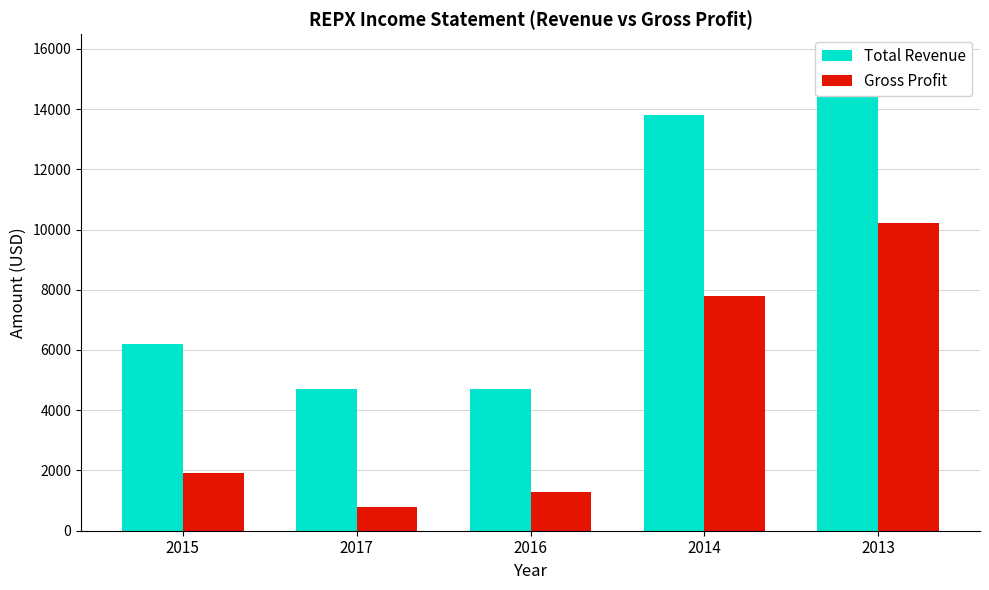

Reading left to right, extract all data points from this chart.

Total Revenue: 2015=6200	2017=4700	2016=4700	2014=13800	2013=15700
Gross Profit: 2015=1900	2017=800	2016=1300	2014=7800	2013=10200